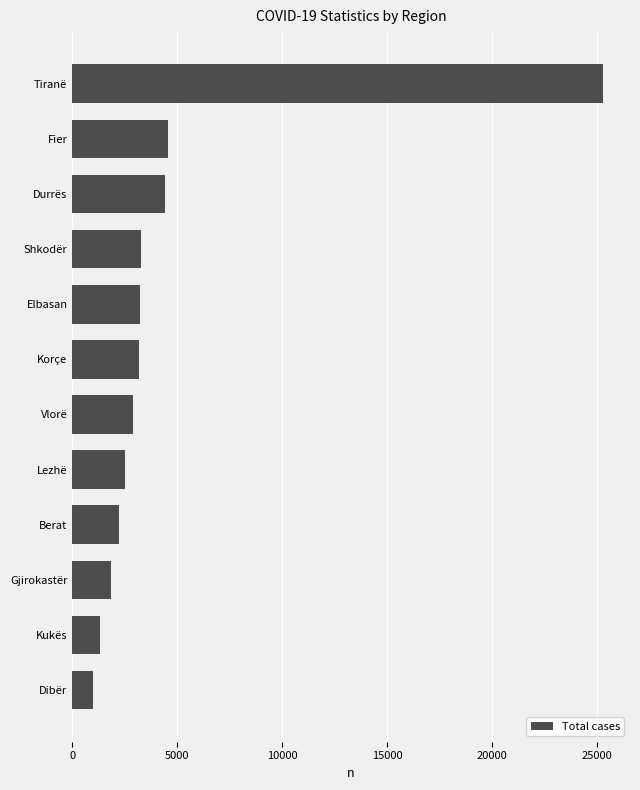

What is the sum of all values?

55755